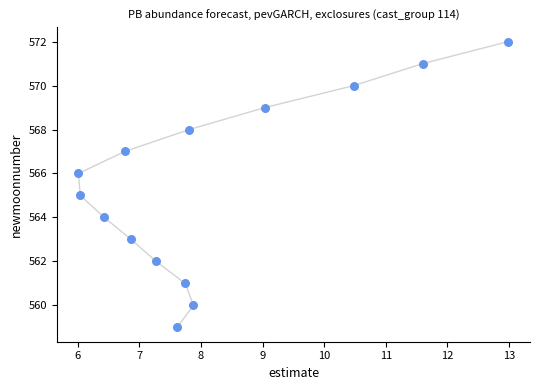

What is the range of Y values (max minus min)?

13